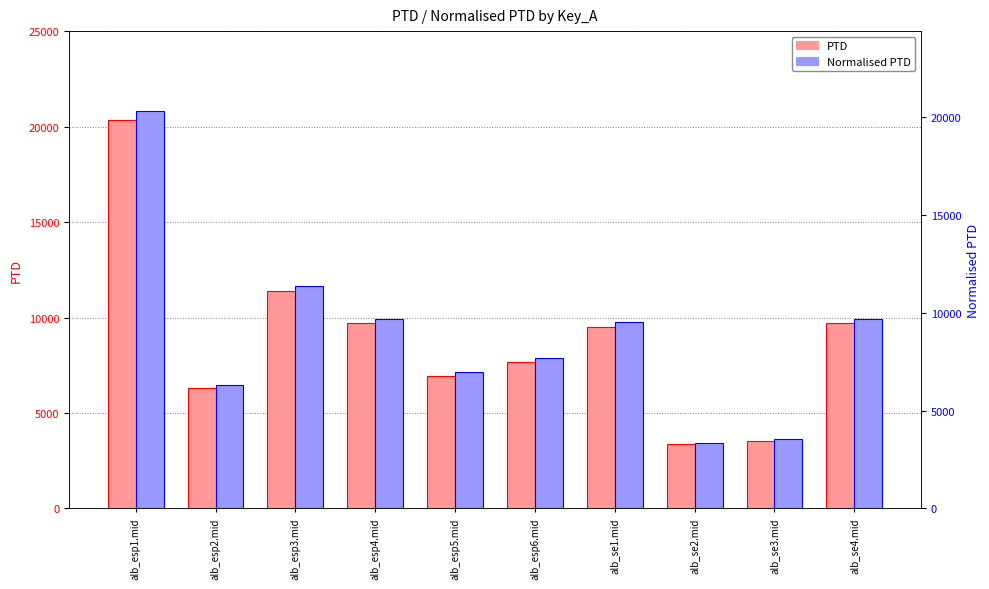

How many bars are there in total?

20